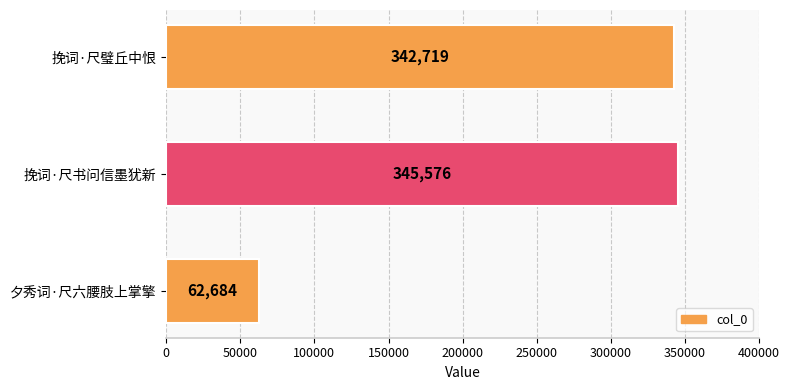

Between 夕秀词·尺六腰肢上掌擎 and 挽词·尺璧丘中恨, which is larger?

挽词·尺璧丘中恨